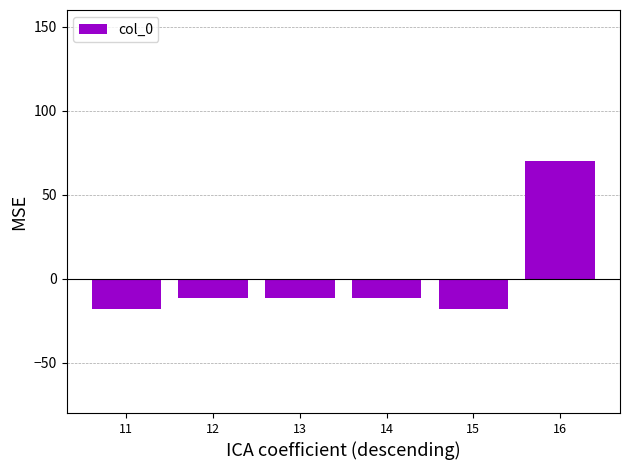

What is the smallest value displayed?

-18.1